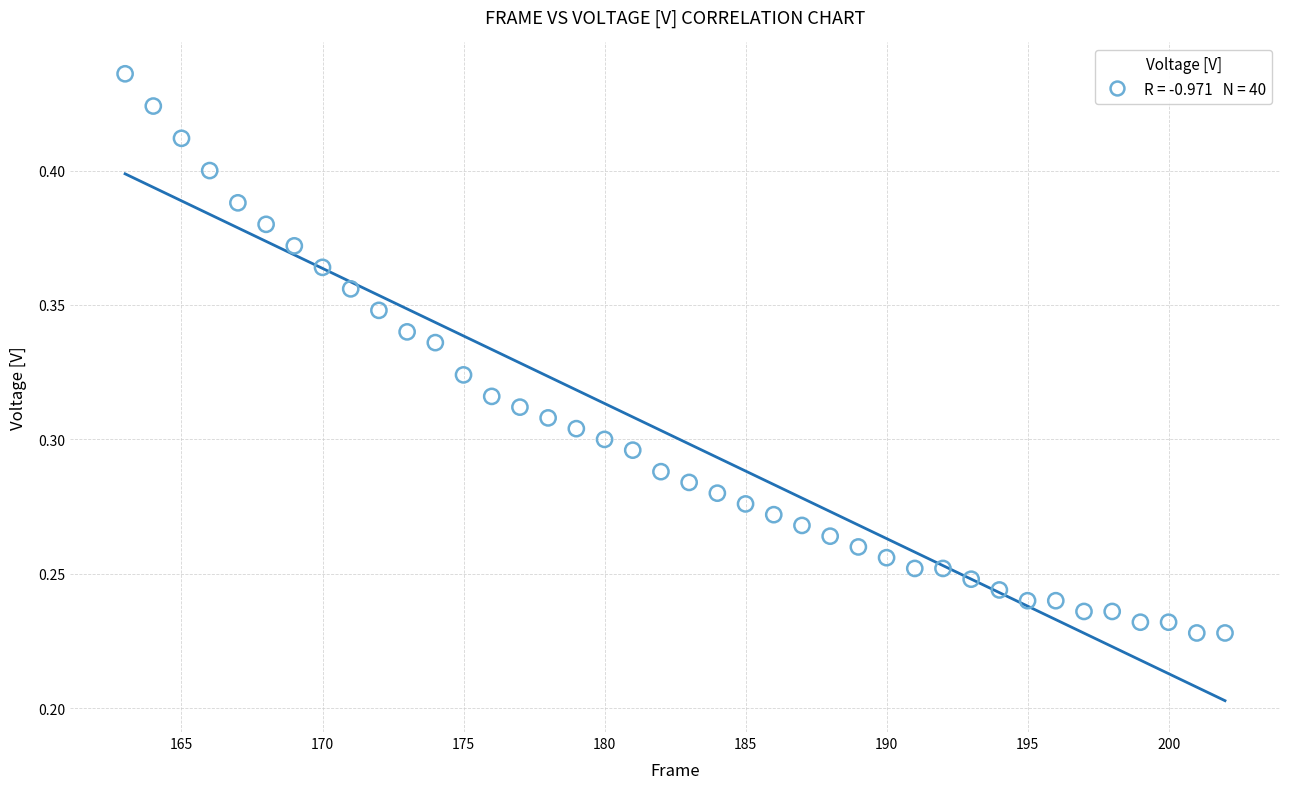

What is the range of X values (max minus min)?

39.0